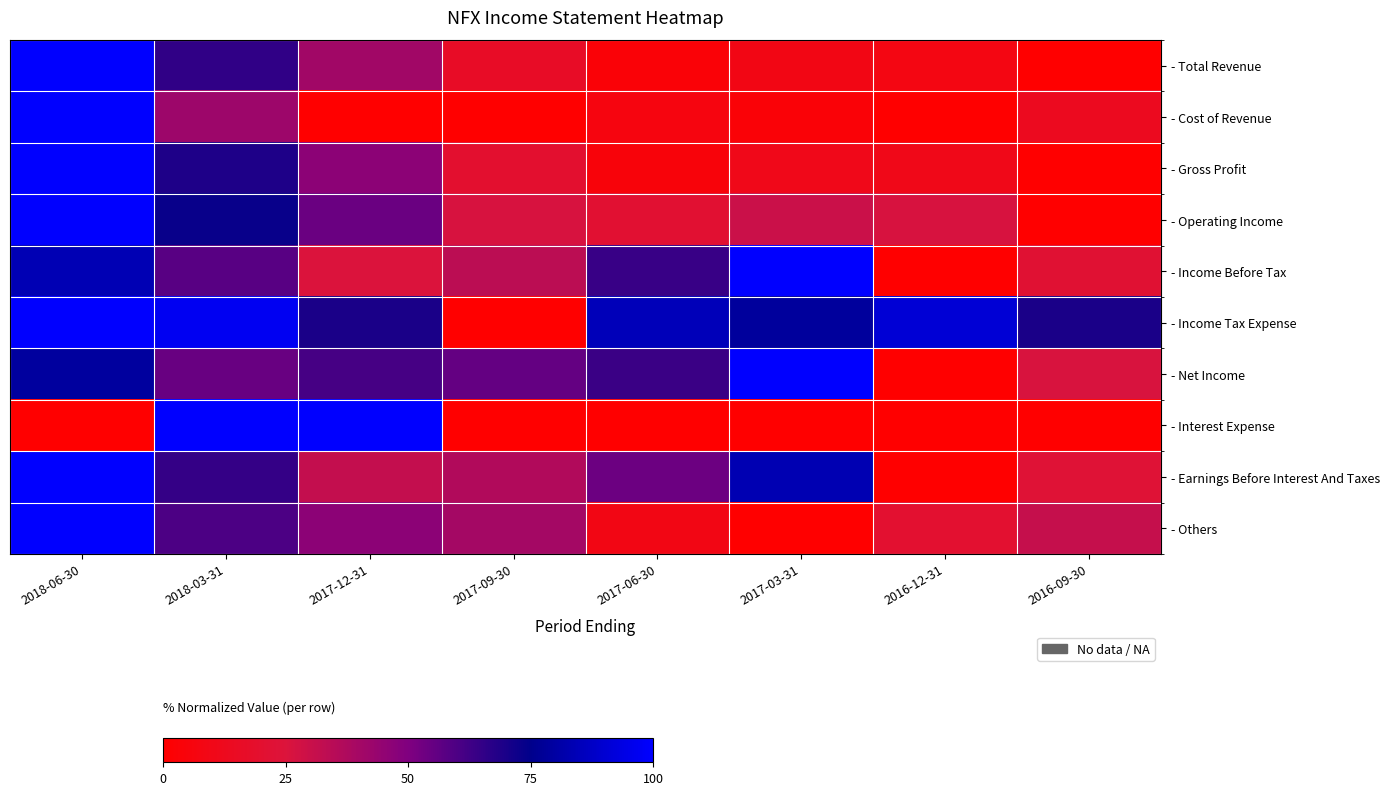

How many categories are shown in the chart?

8